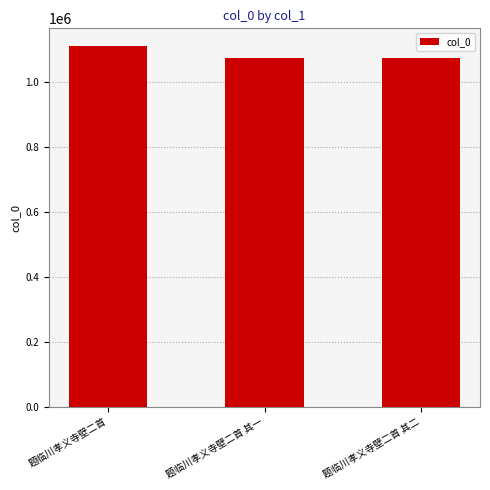

Read the value at 题临川孝义寺壁二首.

1110498